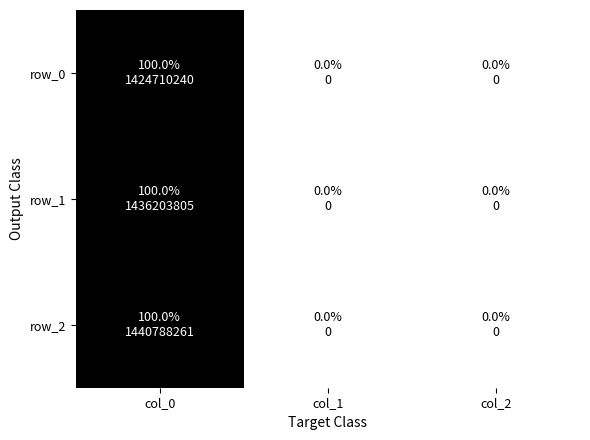

Count the number of data series in this chart.

3